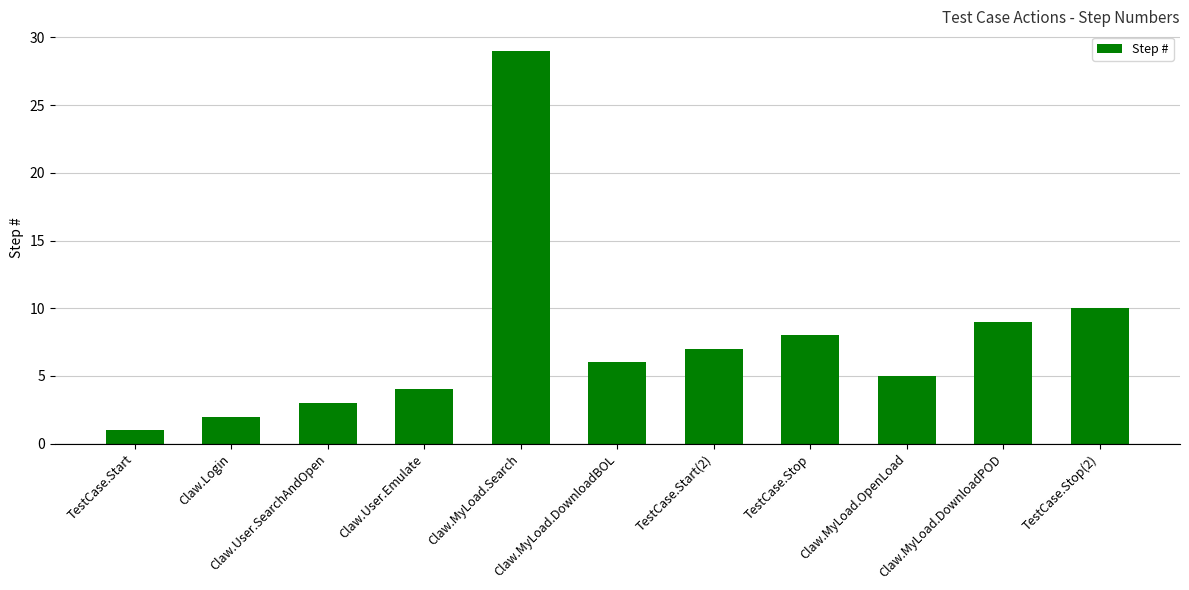

What is the value of the 4th bar from the left?

4